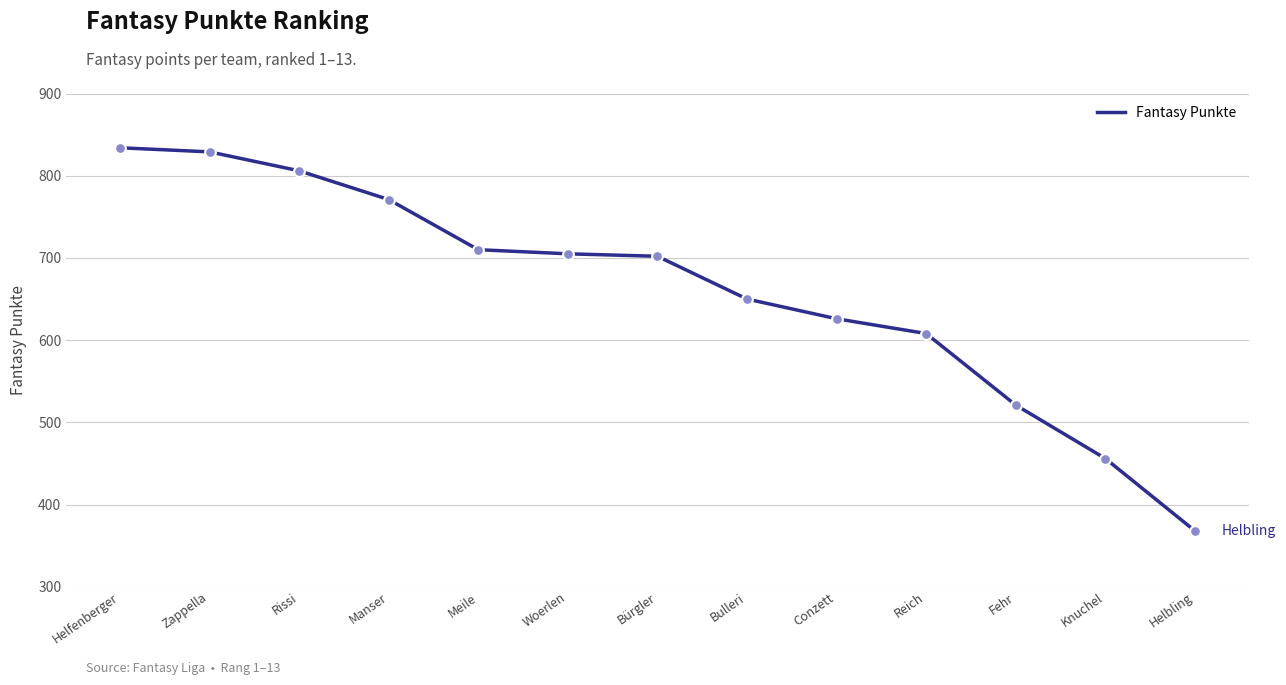

What is the ratio of the value at Bulleri to the value at Meile?

0.9